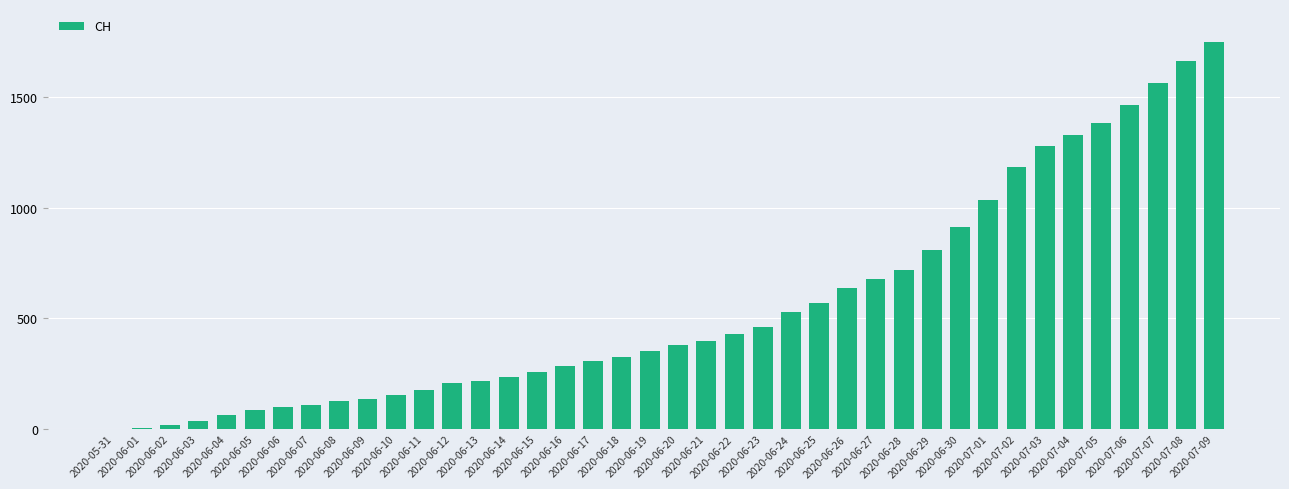

Which has a higher value, 2020-06-28 or 2020-07-03?

2020-07-03